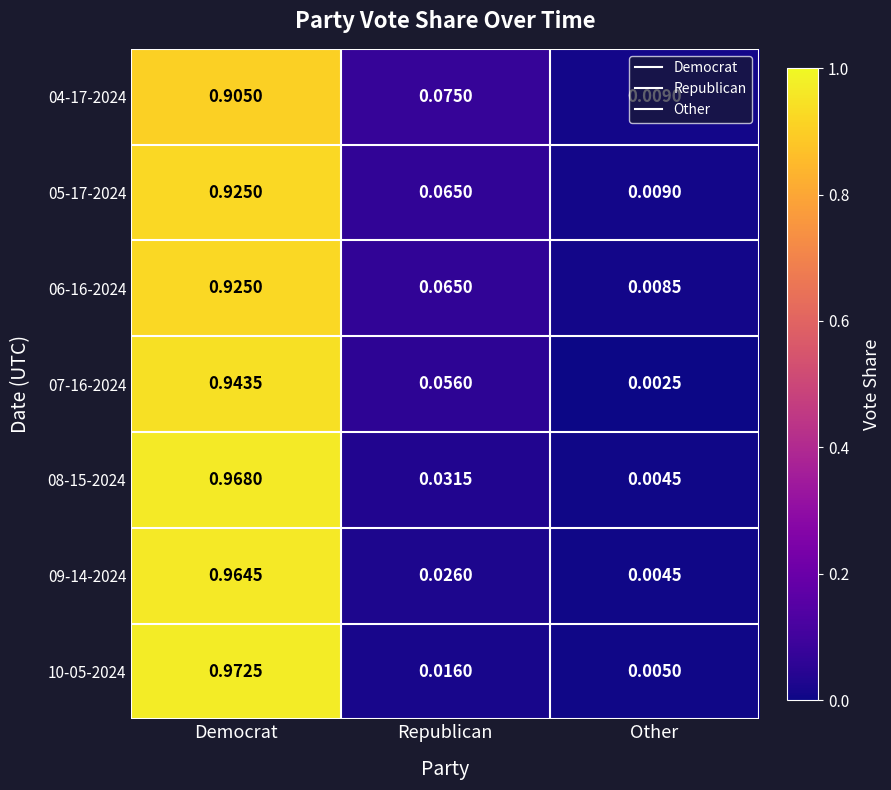

Rank the categories by 10-05-2024 value from lowest to highest.

Other, Republican, Democrat